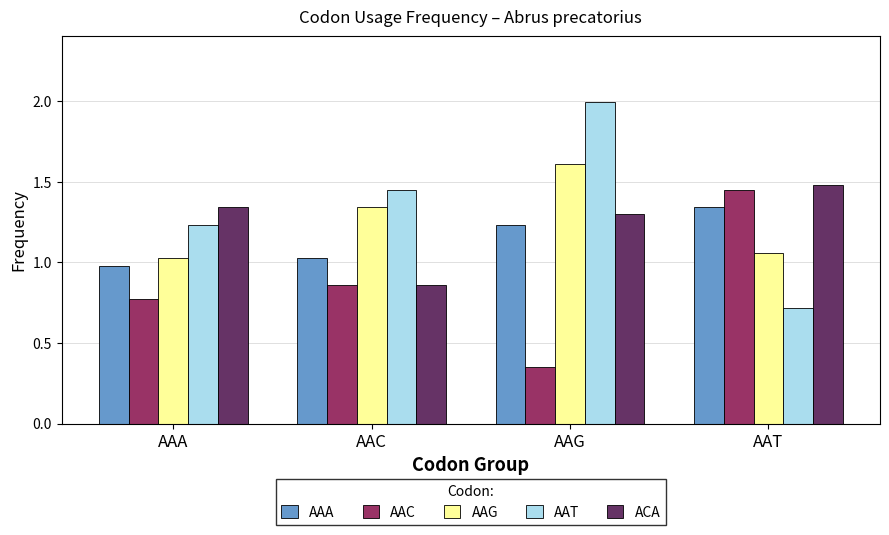

Is the value of AAA at AAT greater than the value of AAG at AAA?

Yes